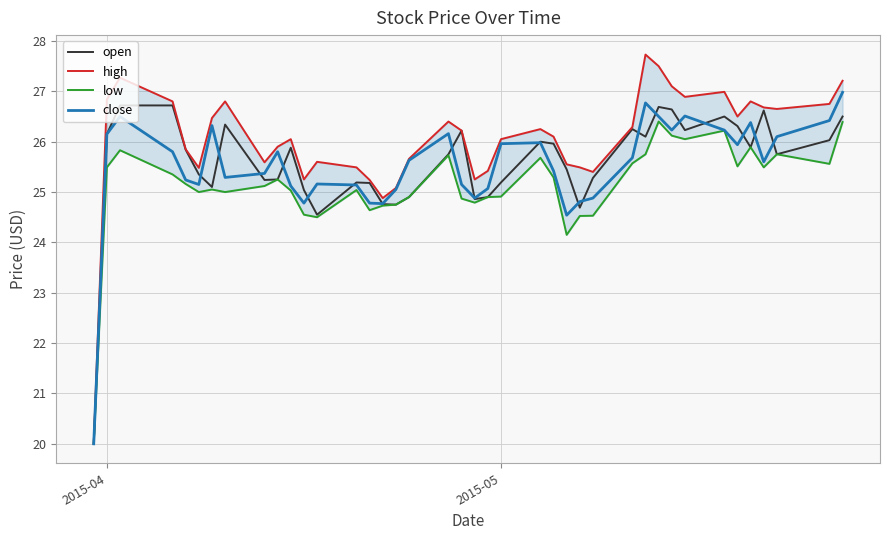

What is the minimum value for close?

20.0